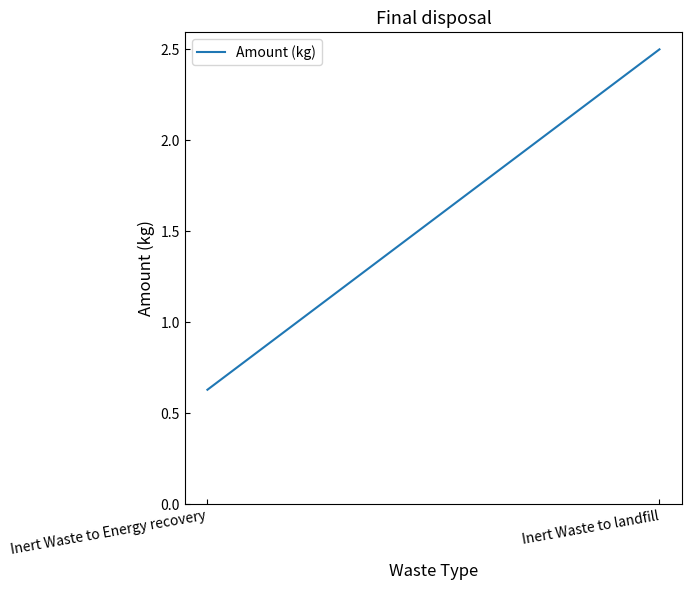

What is the difference between the maximum and minimum values?

1.9